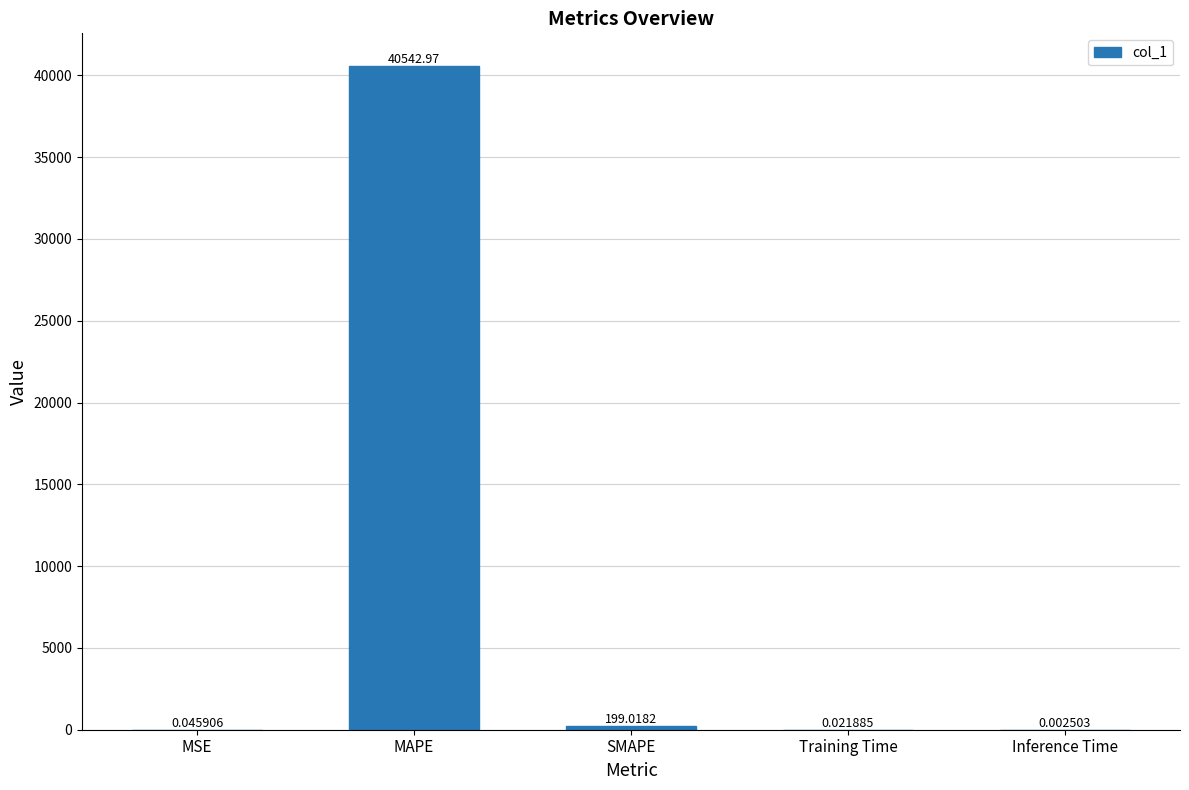

What is the average value?

8148.4